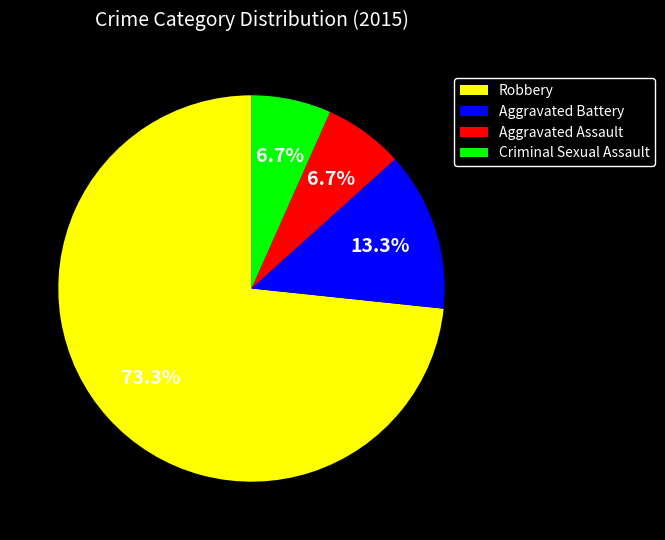

True or false: Aggravated Battery accounts for 13% of the total.

True